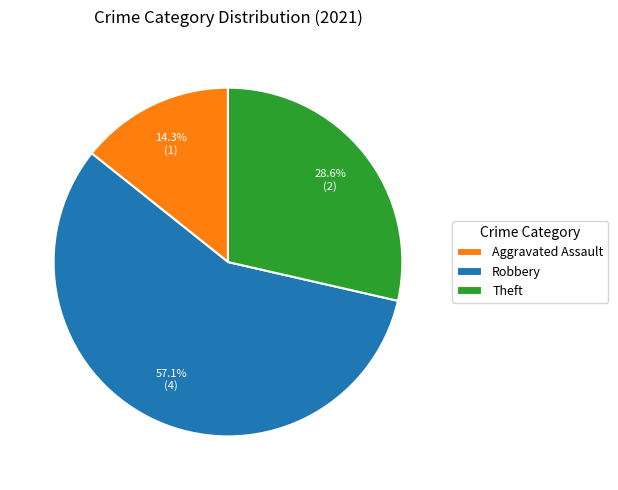

How many segments does this pie chart have?

3